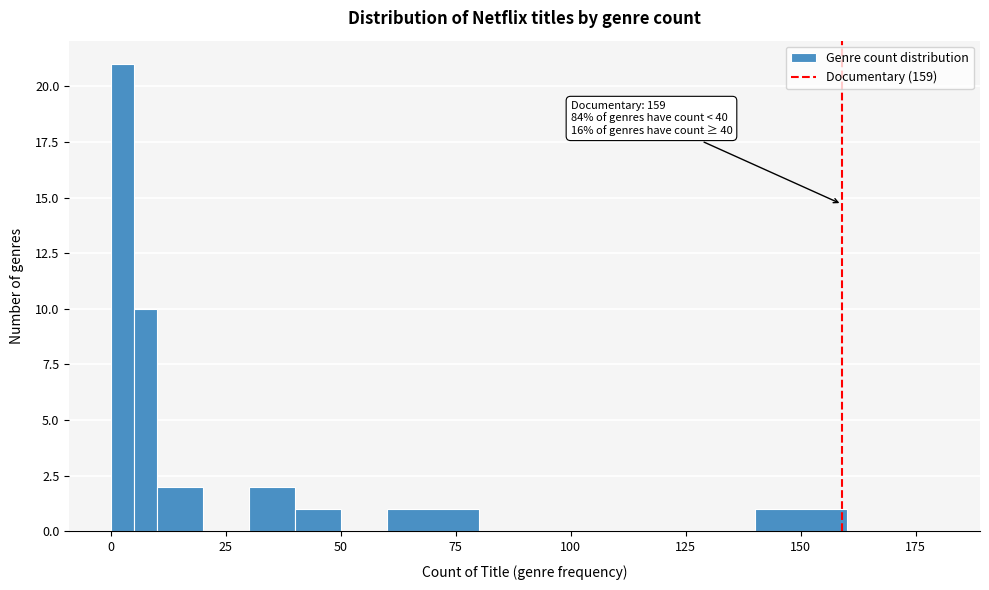

Around what value on the x-axis is the tallest bar? Give the approximate position of its centre, as read against the axis.

5